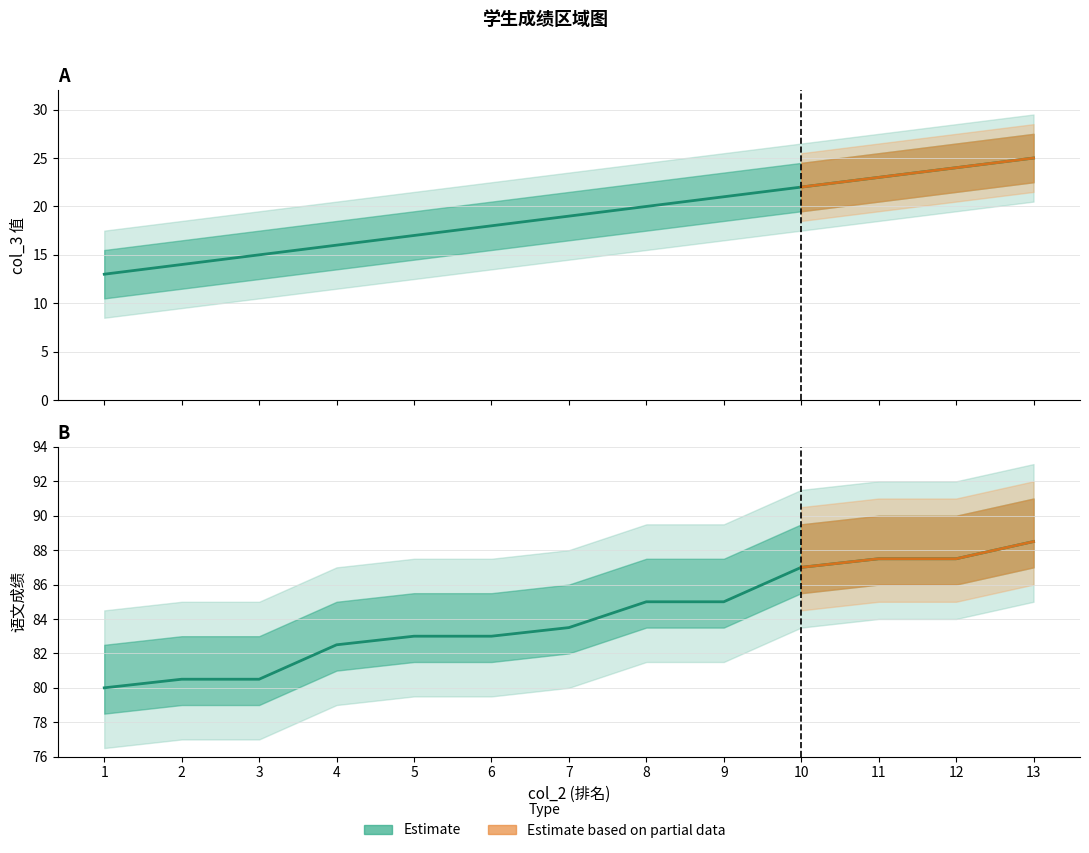

Reading left to right, transcribe all the data shown in this chart.

col_3: 13.0	14.0	15.0	16.0	17.0	18.0	19.0	20.0	21.0	22.0	23.0	24.0	25.0
语文成绩: 80.0	80.5	80.5	82.5	83.0	83.0	83.5	85.0	85.0	87.0	87.5	87.5	88.5